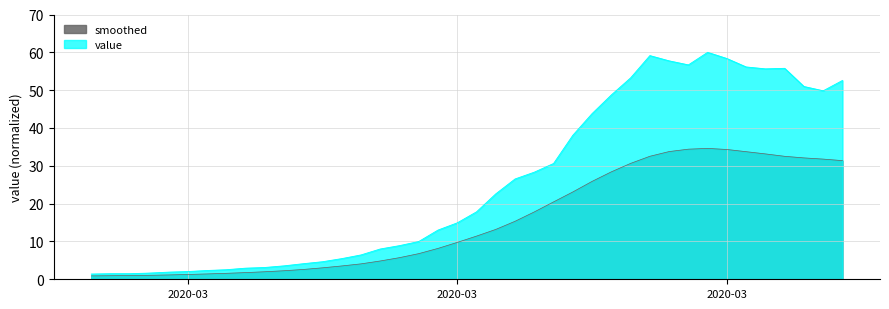

How many lines are shown in the chart?

2